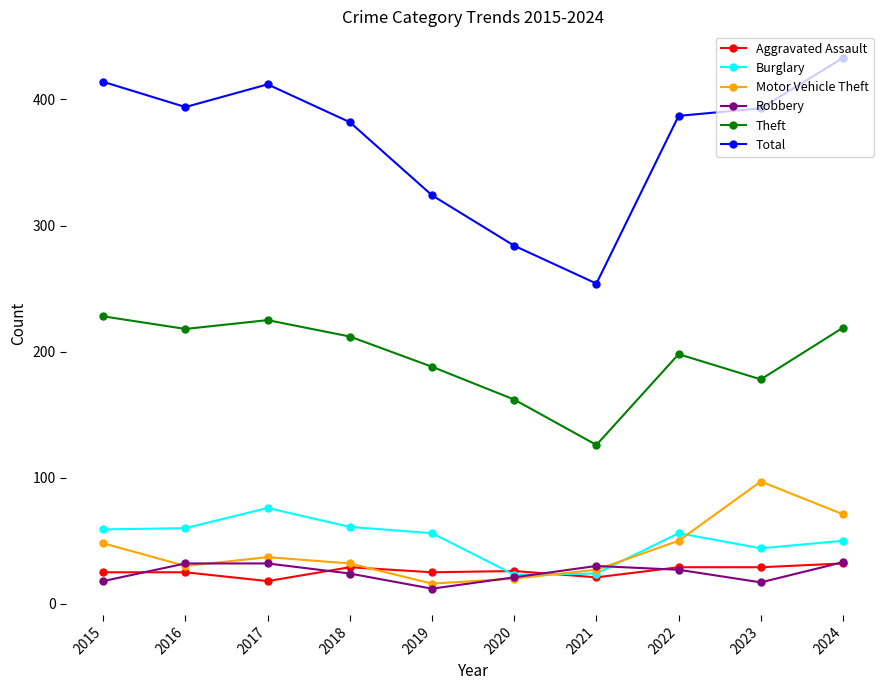

True or false: Total and Aggravated Assault intersect in this chart.

False